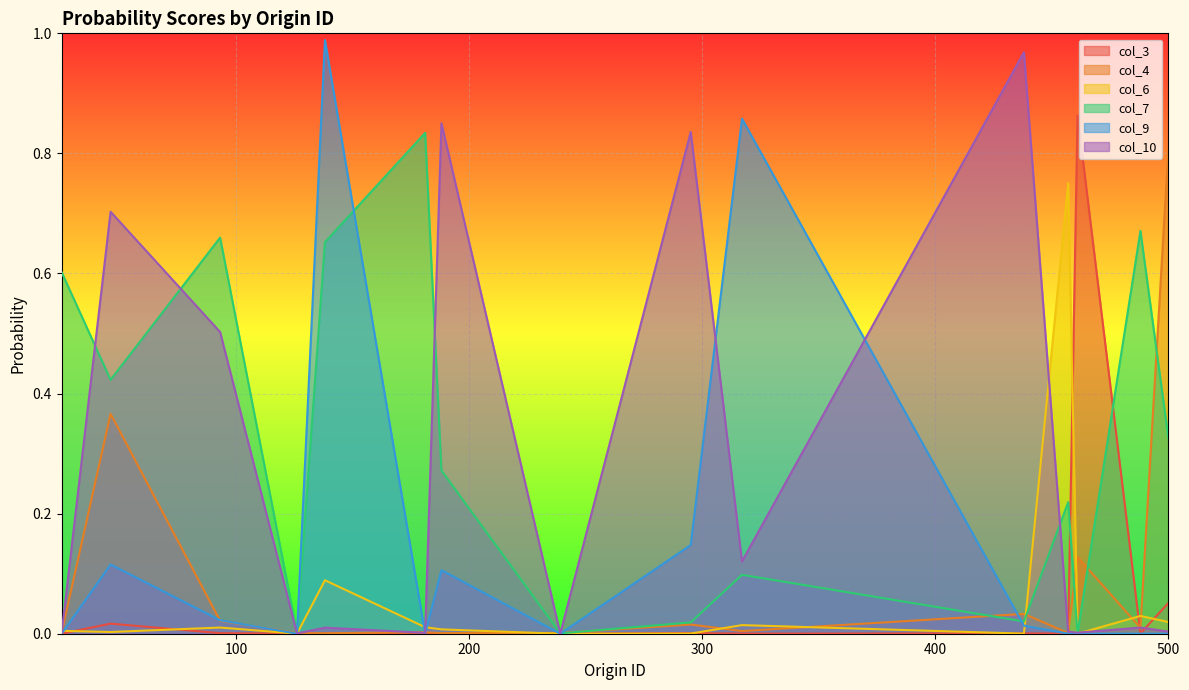

At how many categories does at least one series exceed 0?

15